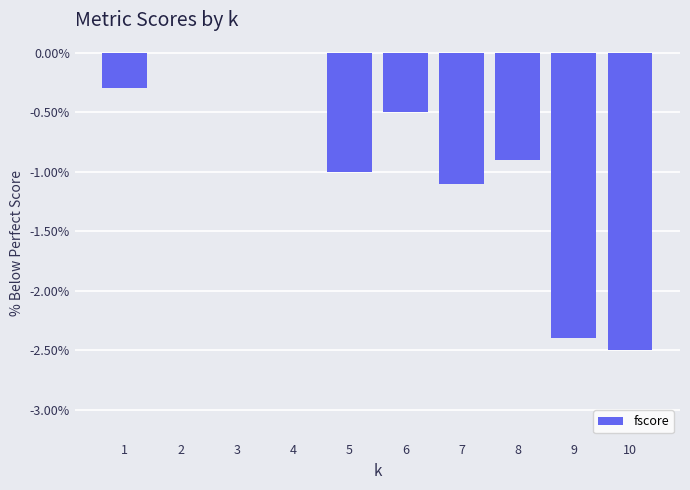

What is the change in value from 8 to 9?

-1.5